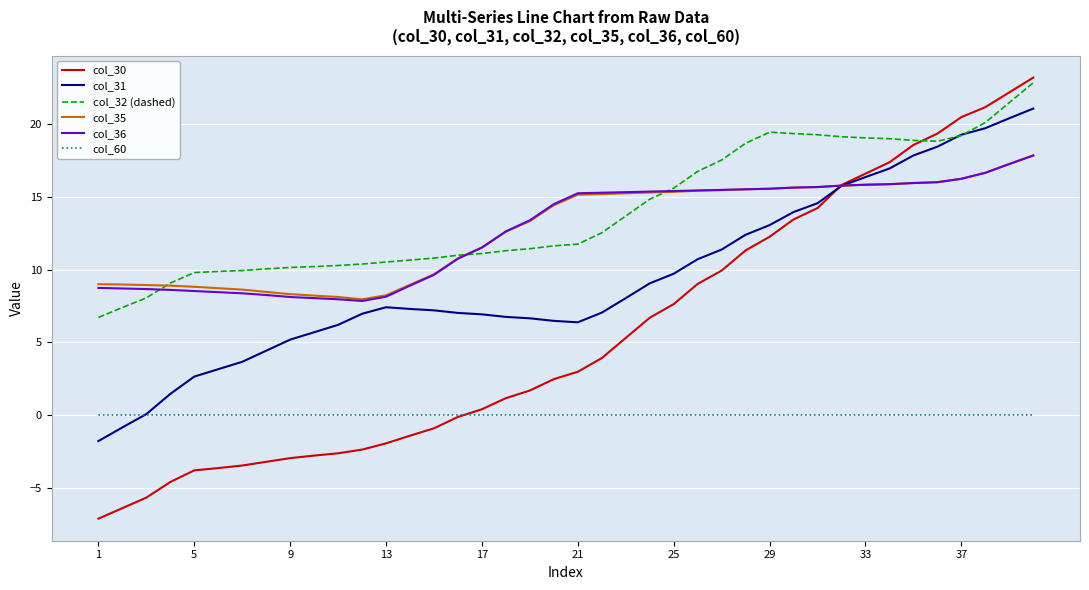

What is the smallest value displayed?

-7.1